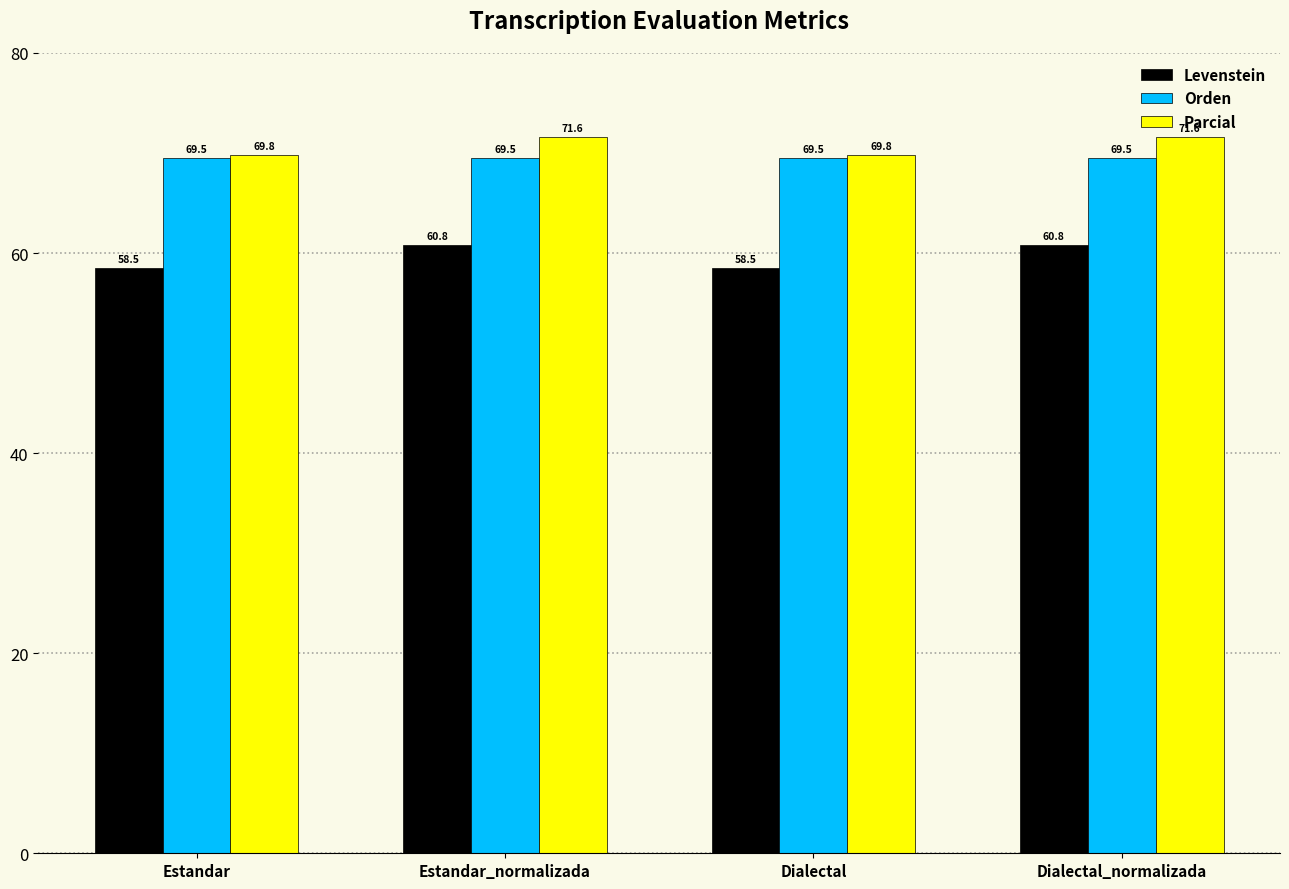

Which series changed the most between Dialectal and Dialectal_normalizada?

Levenstein